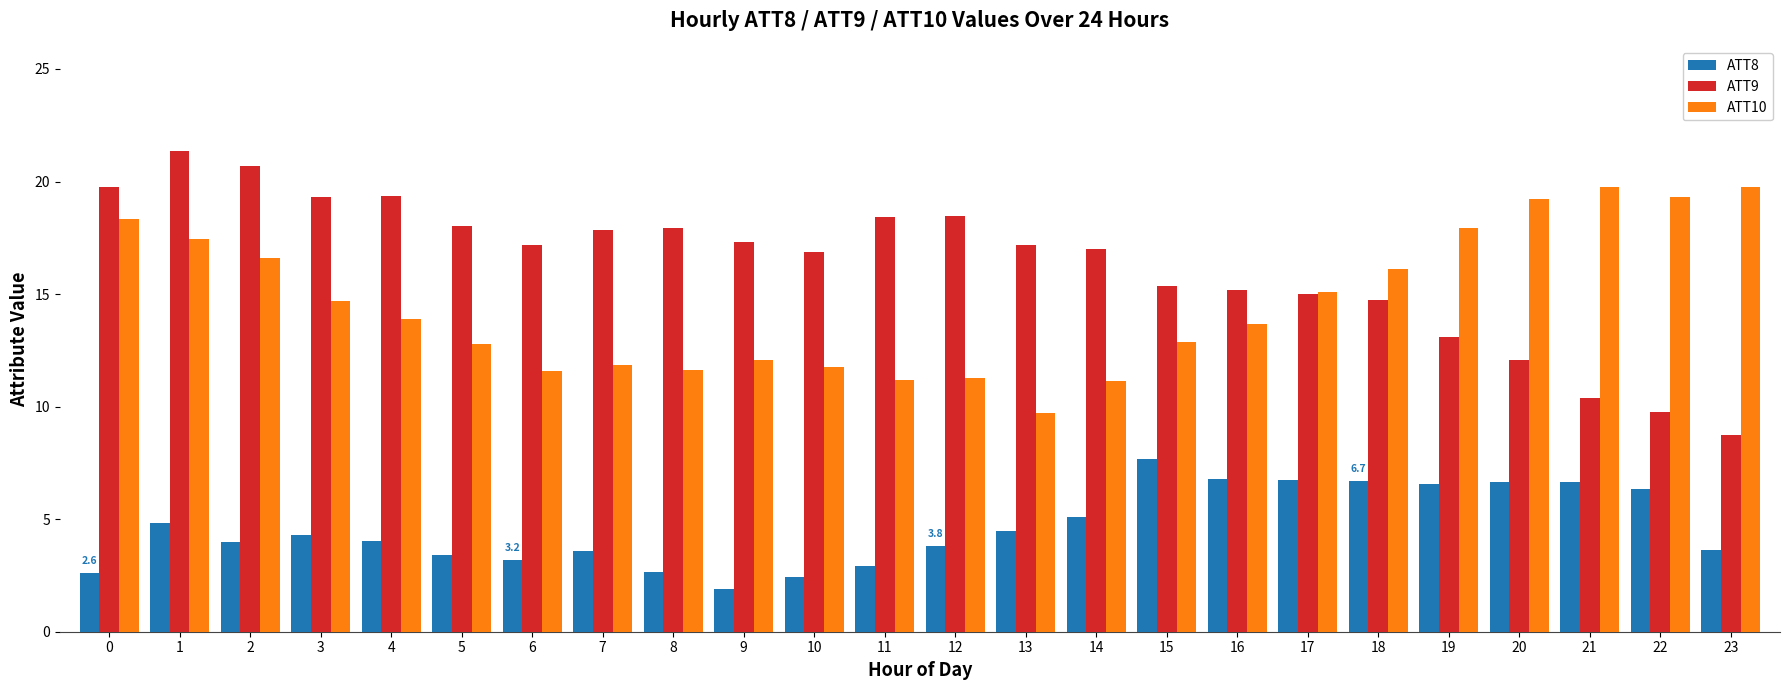

Rank the series at 13 from highest to lowest value.

ATT9, ATT10, ATT8